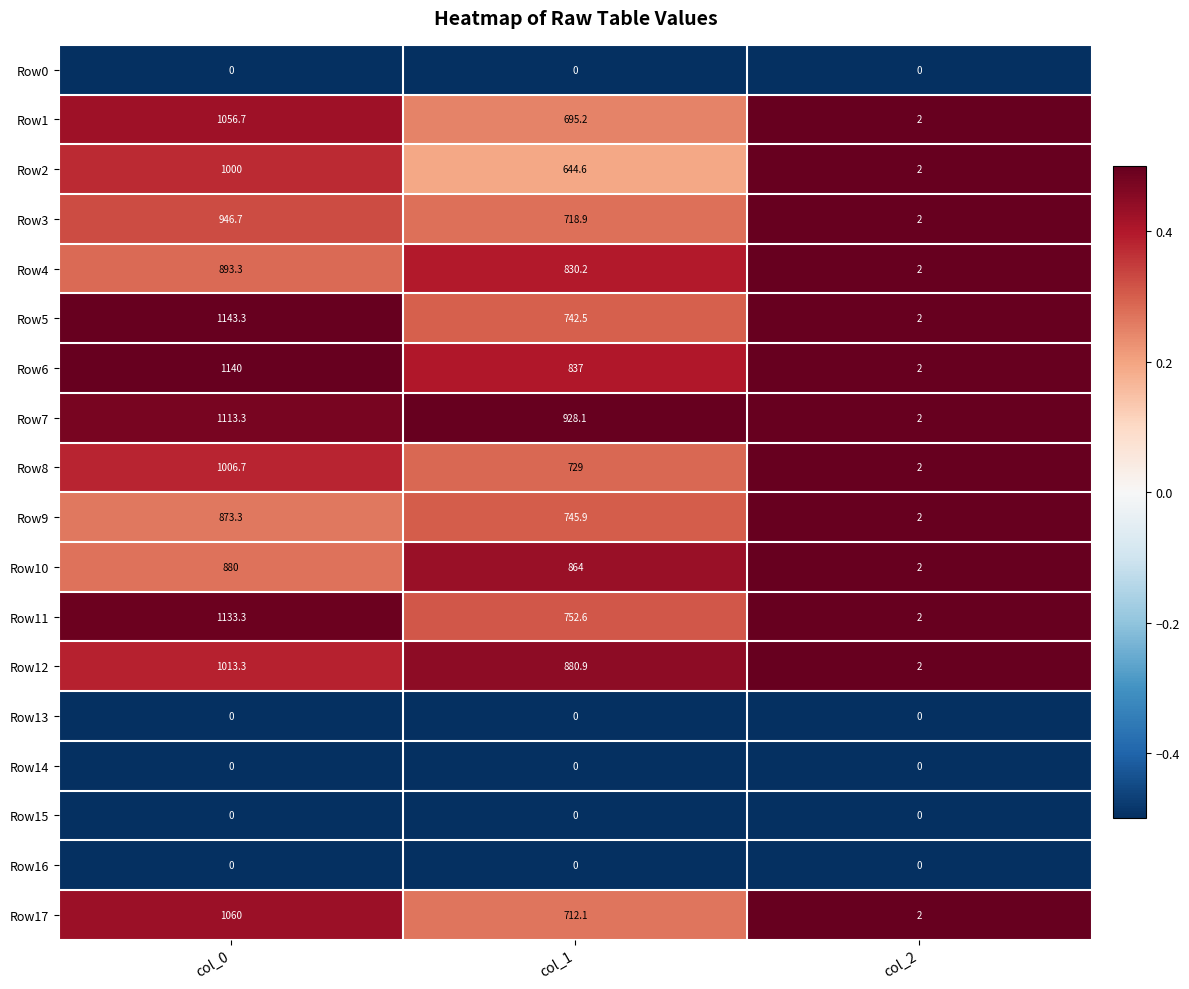

What is the approximate value of Row3 at col_0?

946.7